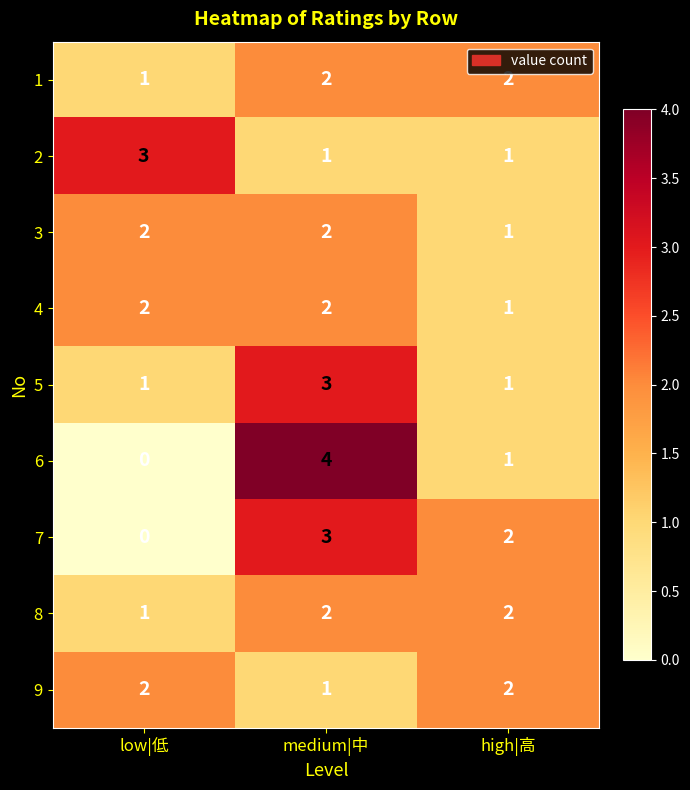

At which category does the chart reach its peak across all series?

medium|中